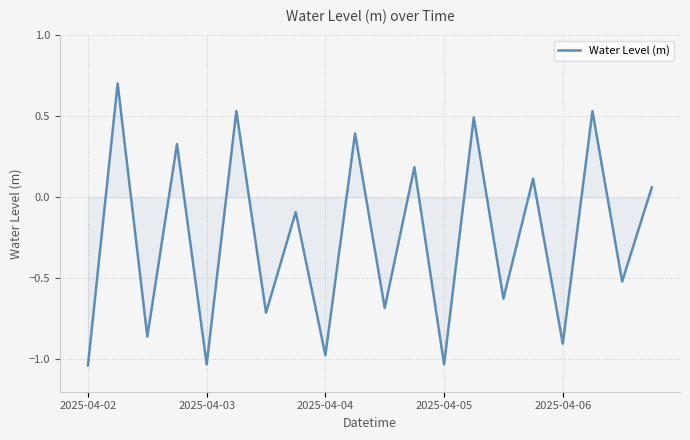

What is the difference between the maximum and minimum values?

1.7